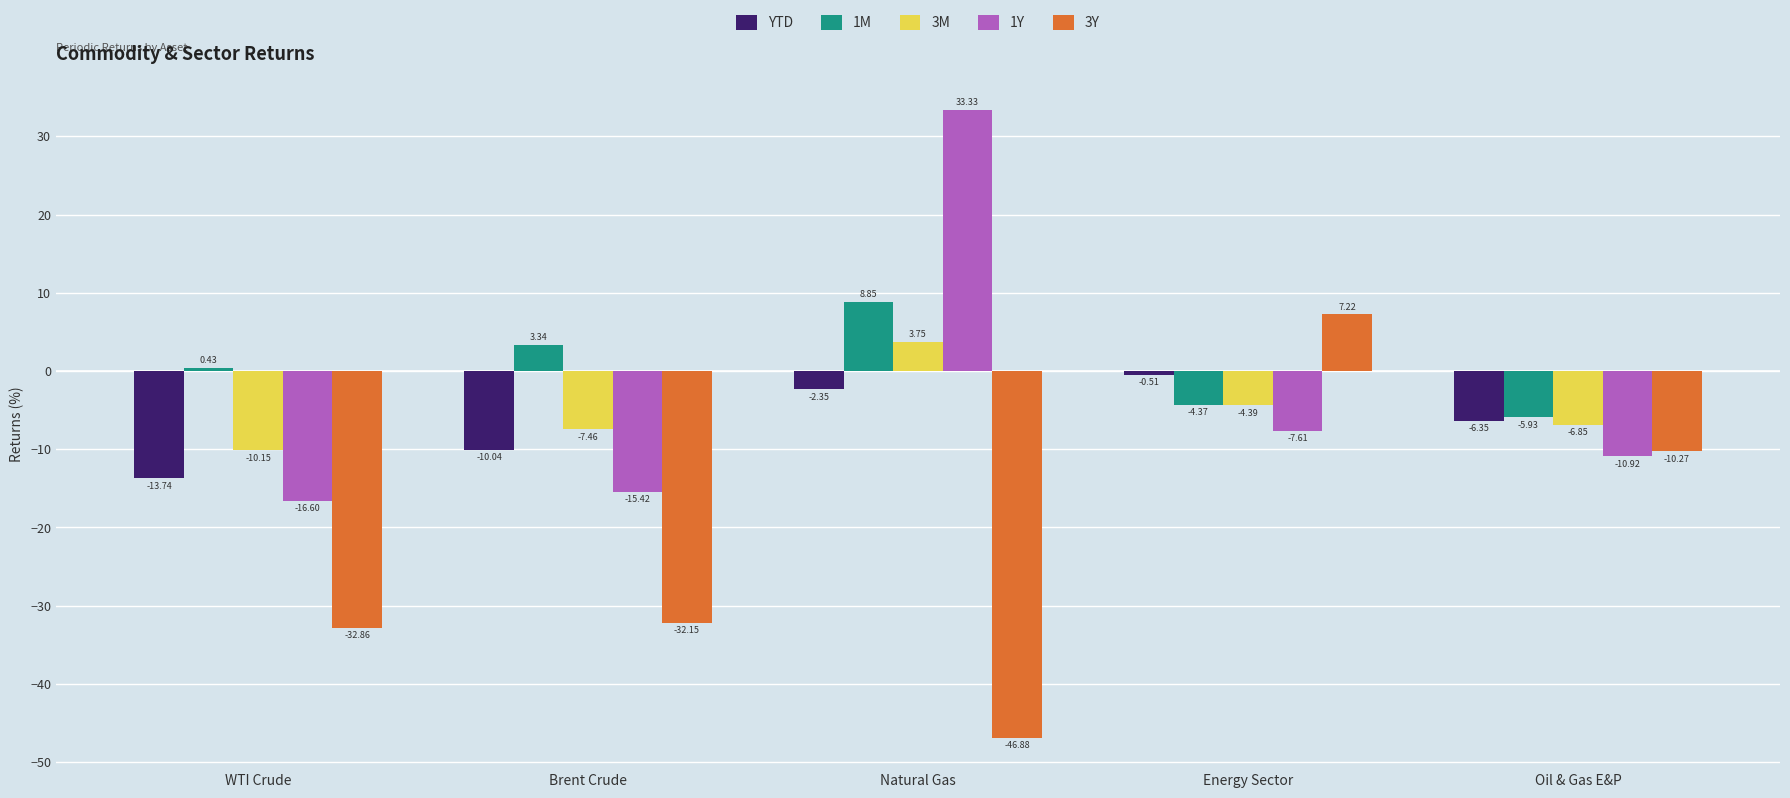

Which category has the highest value in the YTD series?

Energy Sector